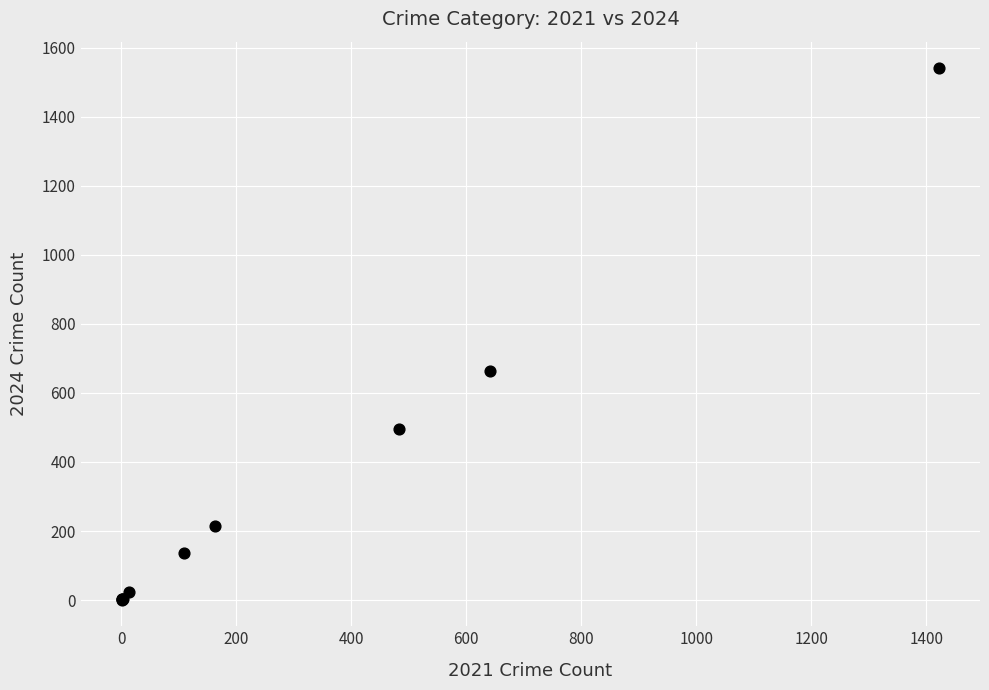

What Y value in the scatter plot is closest to 771?

665